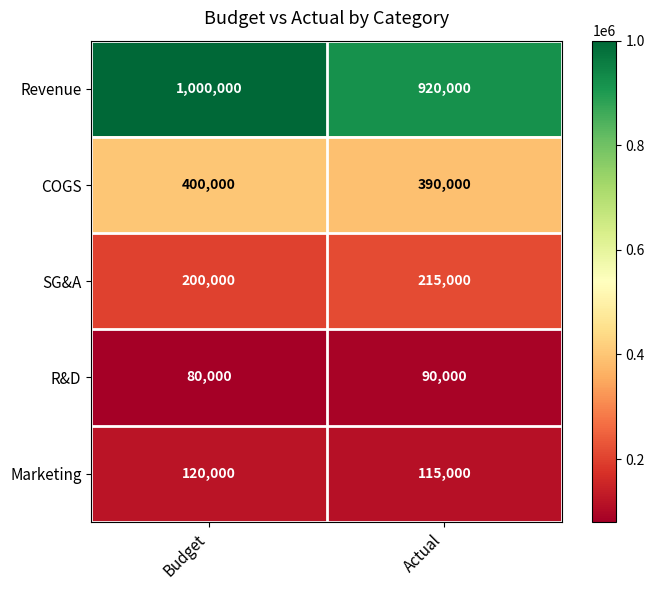

Which series has the widest spread of values?

Revenue